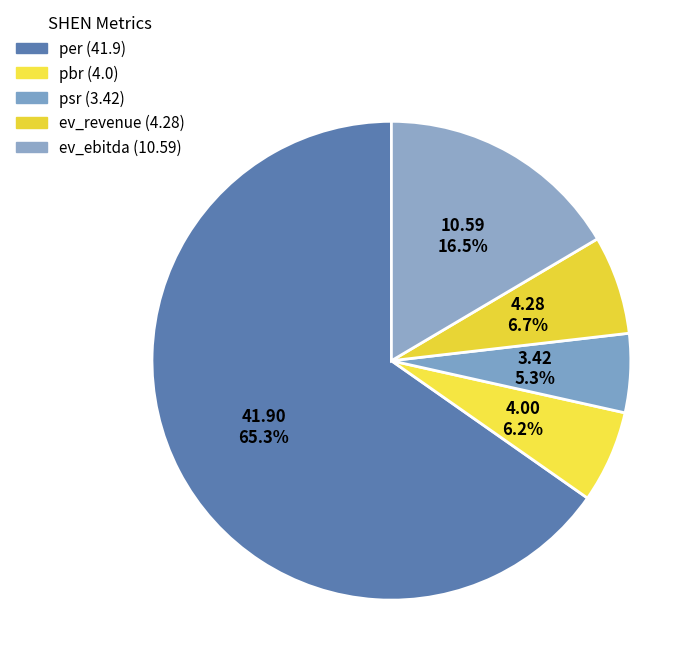

Count the number of slices in the pie.

5